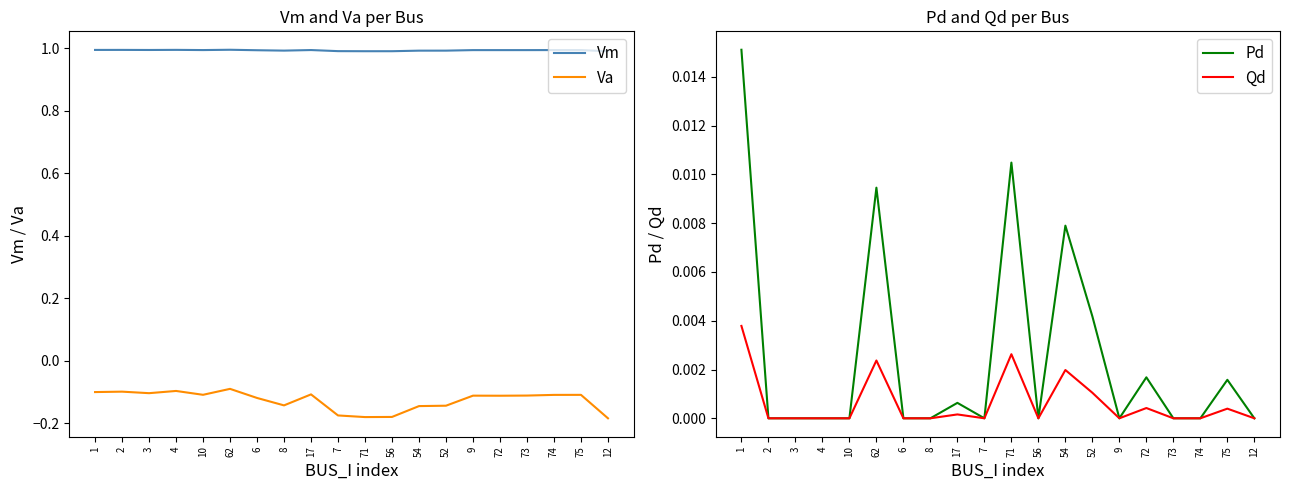

Which series has the widest spread of values?

Va